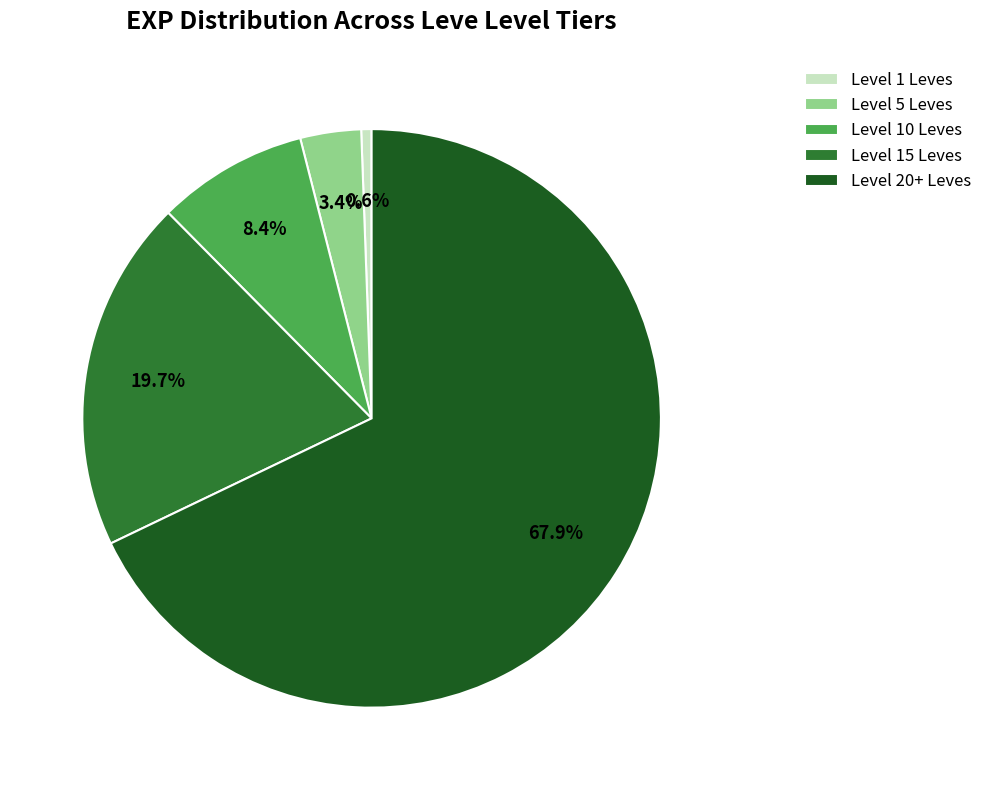

Does Level 20+ Leves represent more than half of the total?

Yes